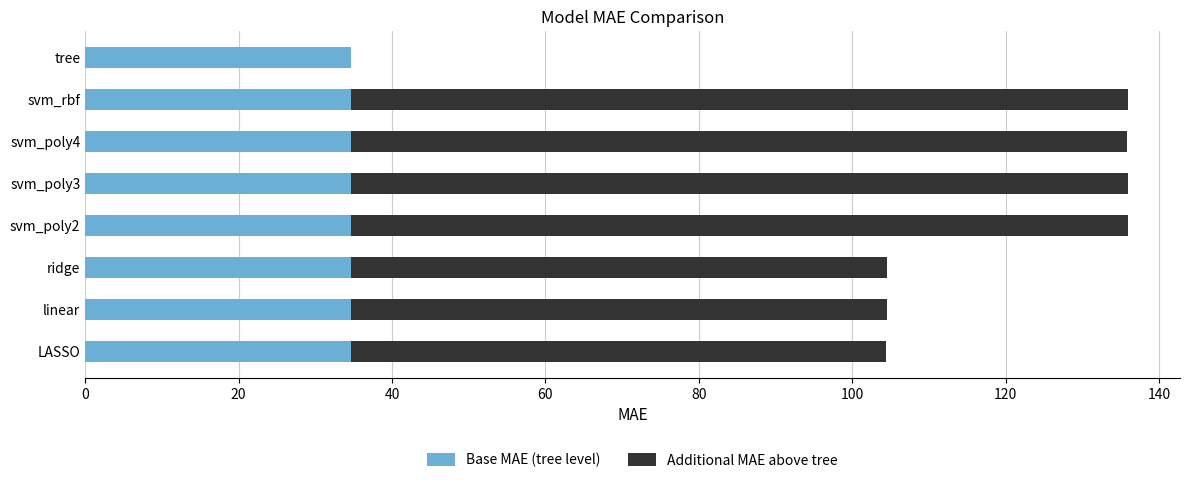

What is the sum of all Base MAE (tree level) values?

277.0